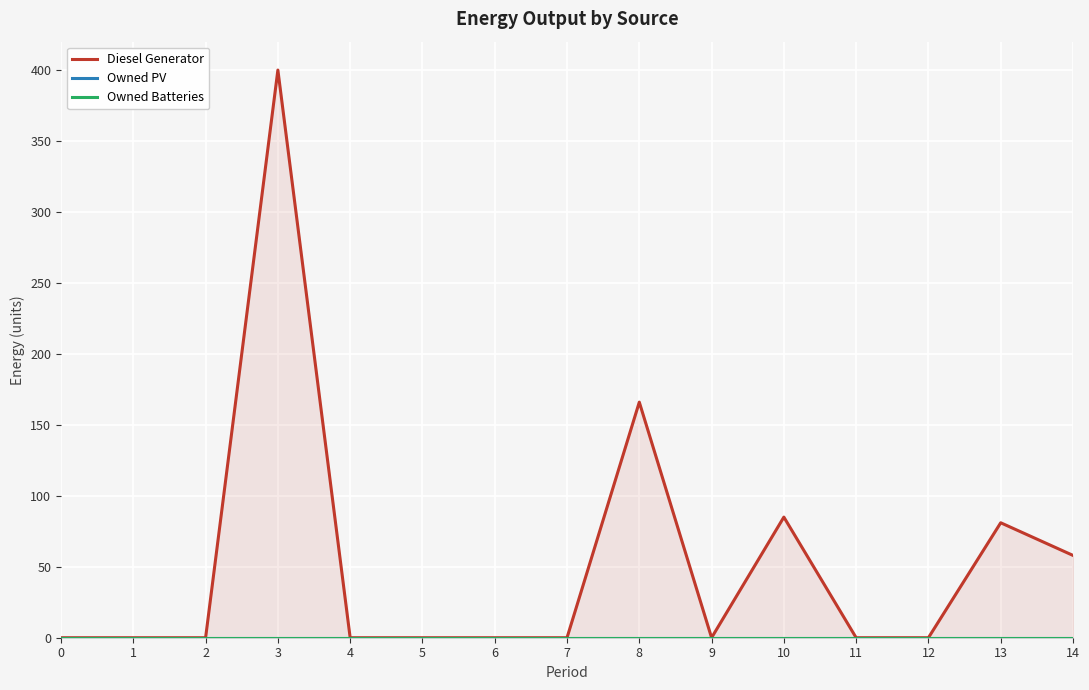

Rank the series at 3 from highest to lowest value.

Diesel Generator, Owned PV, Owned Batteries